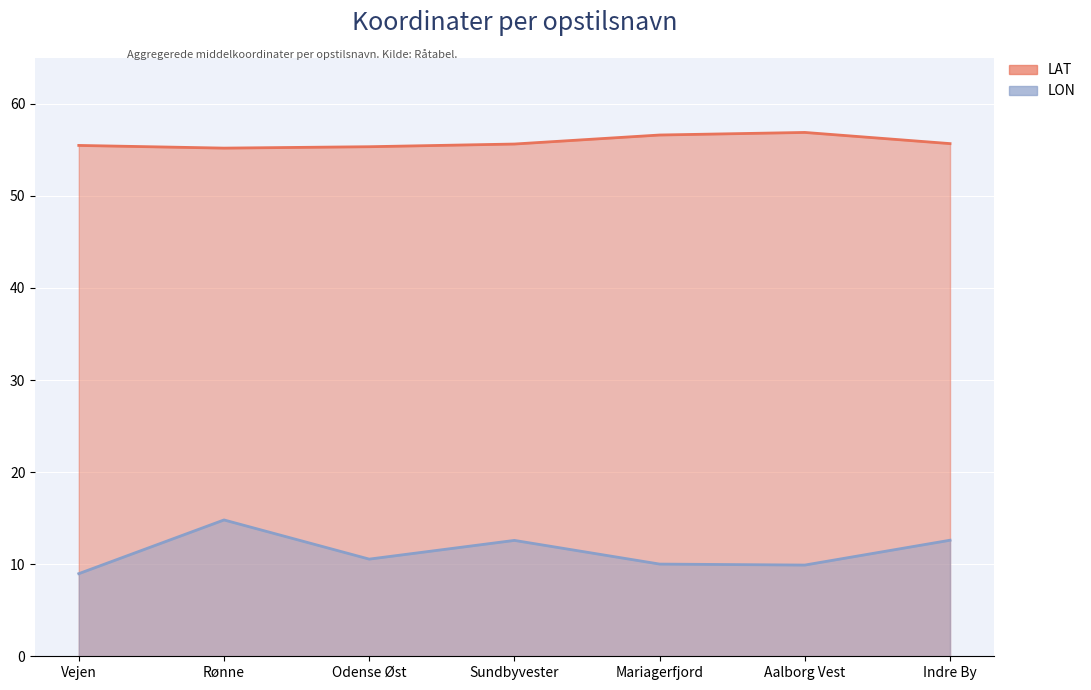

What is the label of the 4th point from the left?

Sundbyvester